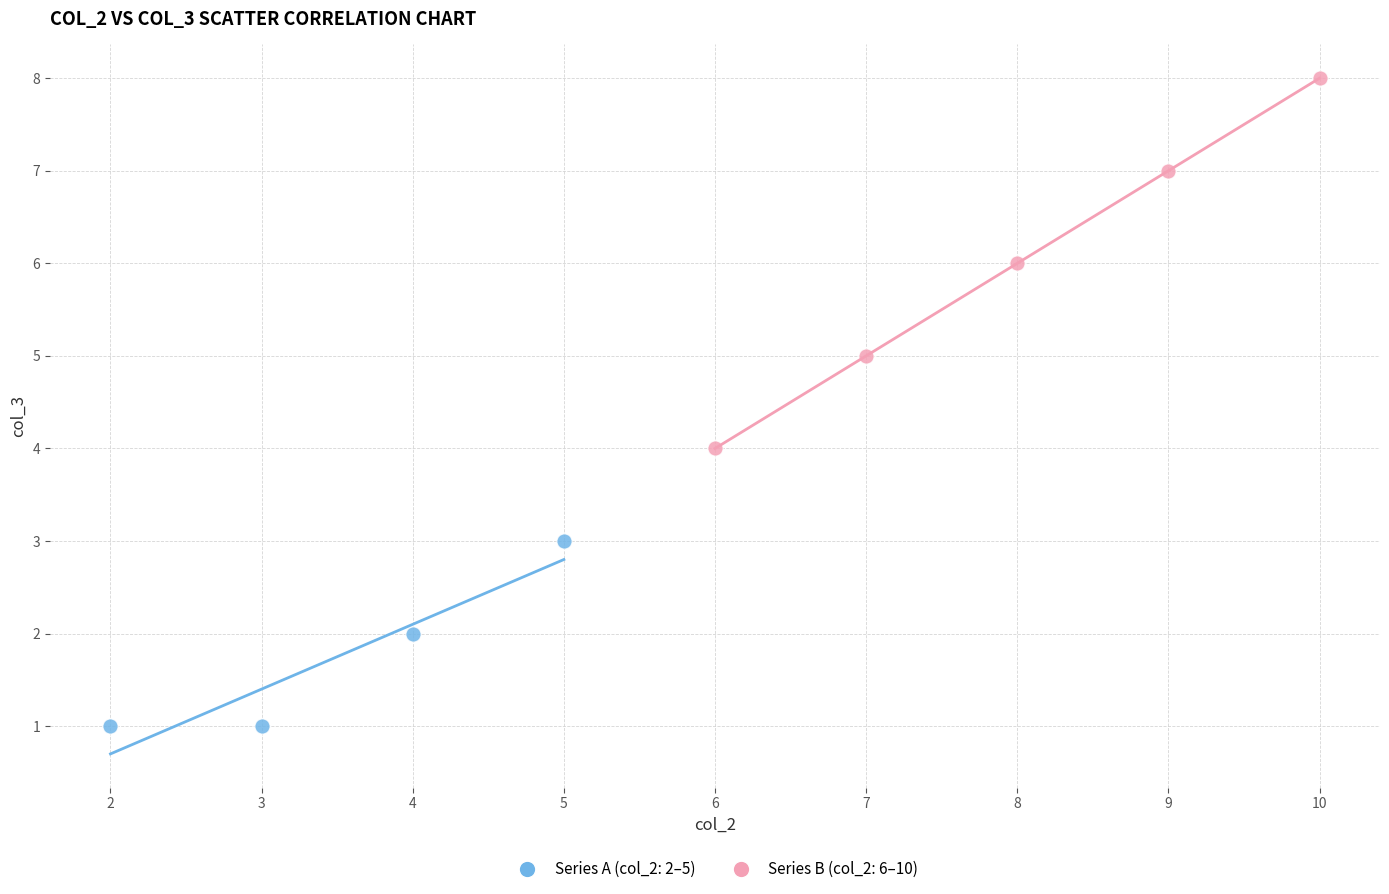

Which series contains the lowest Y value?

Series A (col_2: 2–5)